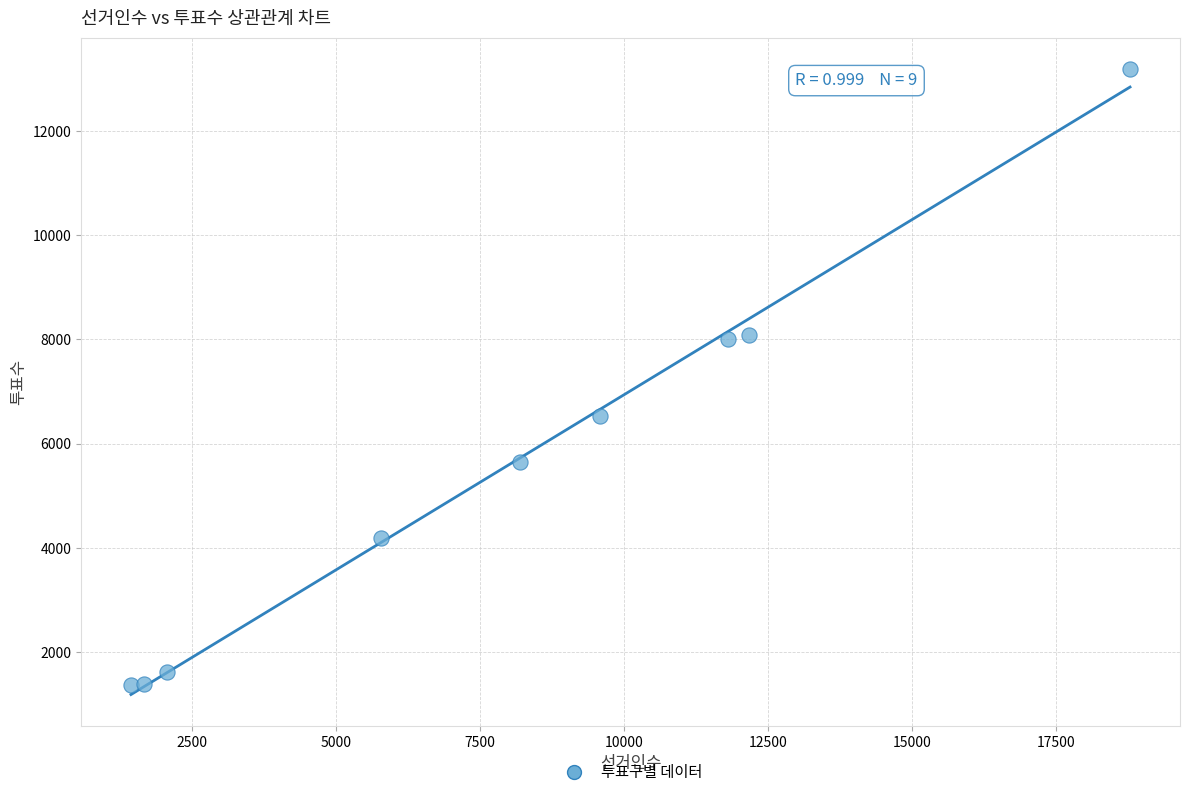

What is the average X value?

7938